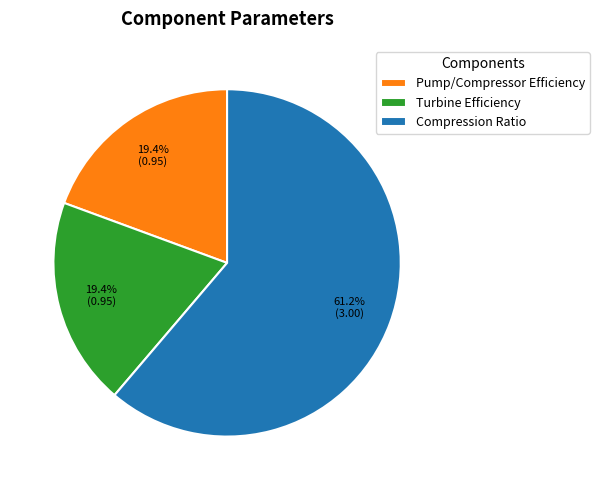

How many segments does this pie chart have?

3